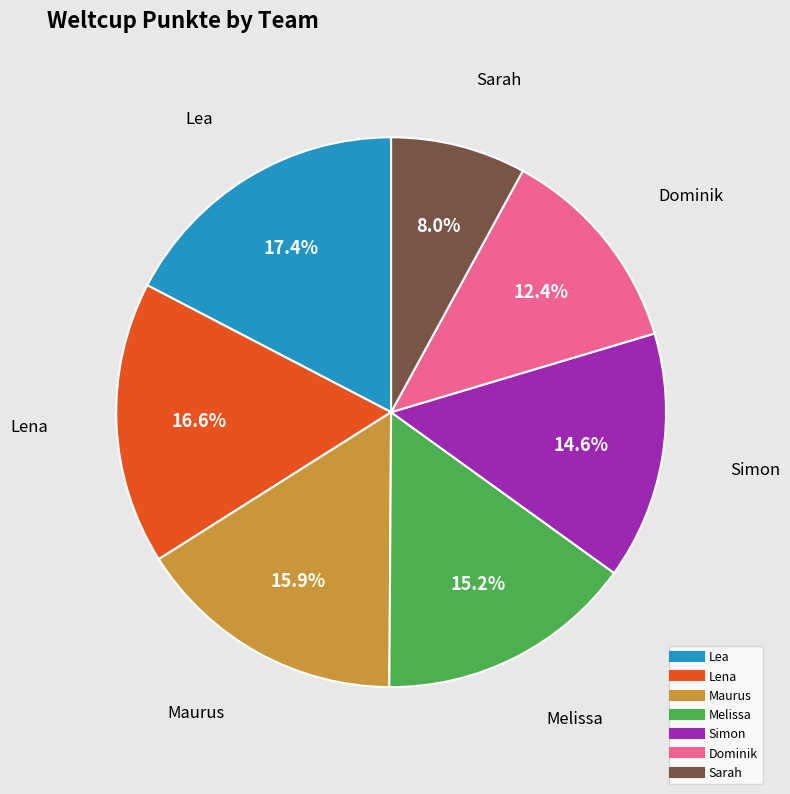

Is it true that Dominik is 23% of the pie?

False